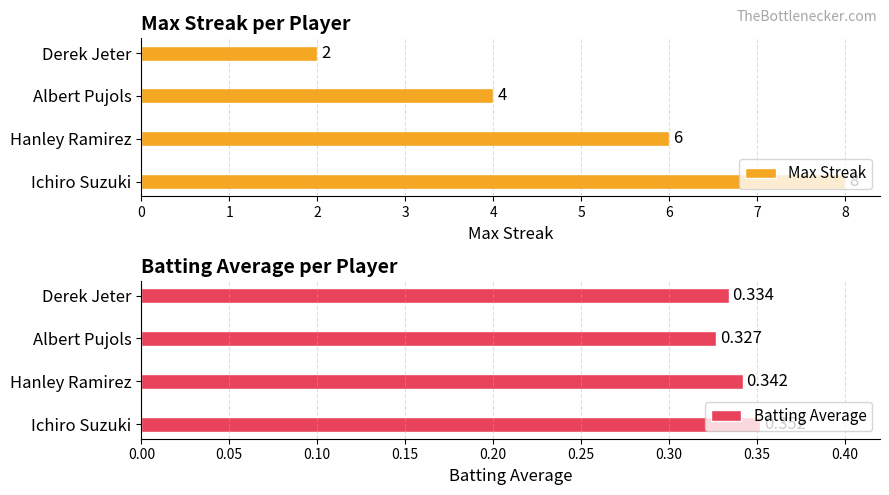

Count the Max Streak values in the range 4 to 8.

3